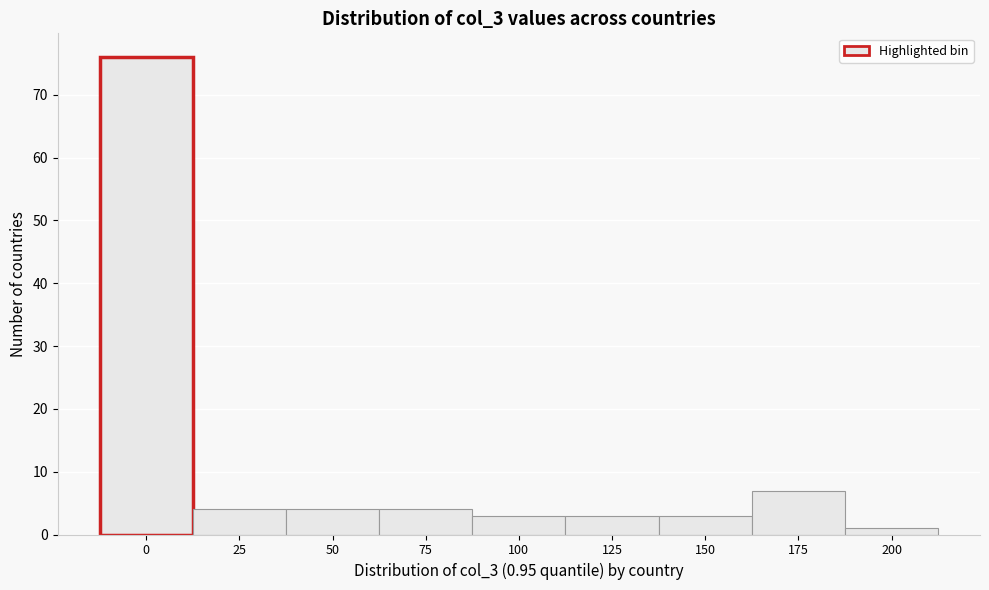

Reading left to right, list all the values displayed in this chart.

76	4	4	4	3	3	3	7	1